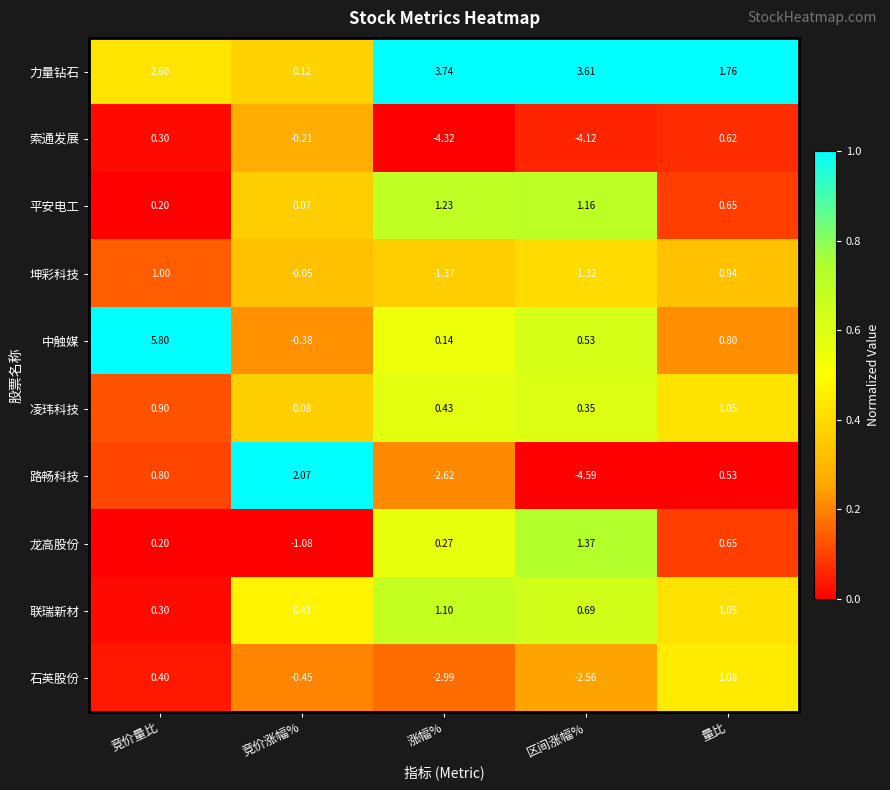

Which label corresponds to the largest value in the chart?

竞价量比